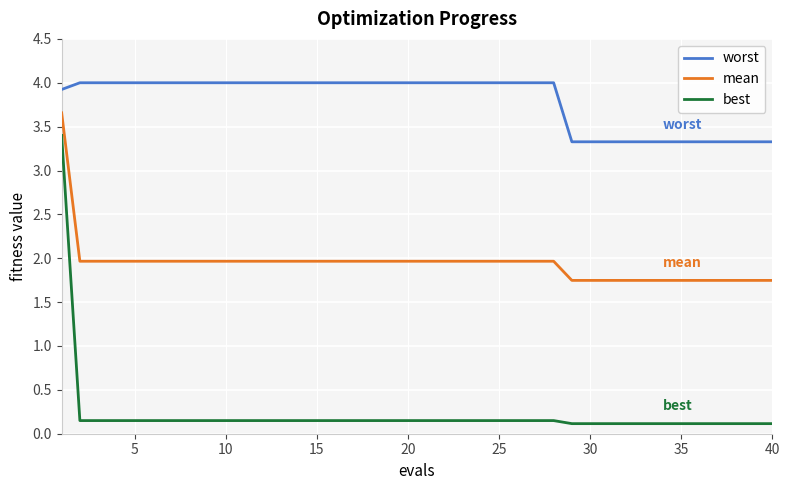

List the series in order of their peak value, lowest first.

best, mean, worst